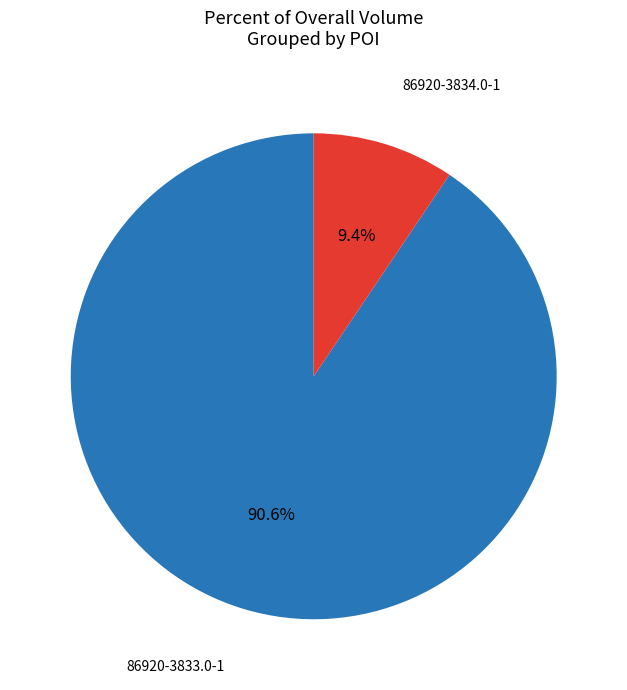

Does any single category account for the majority?

Yes